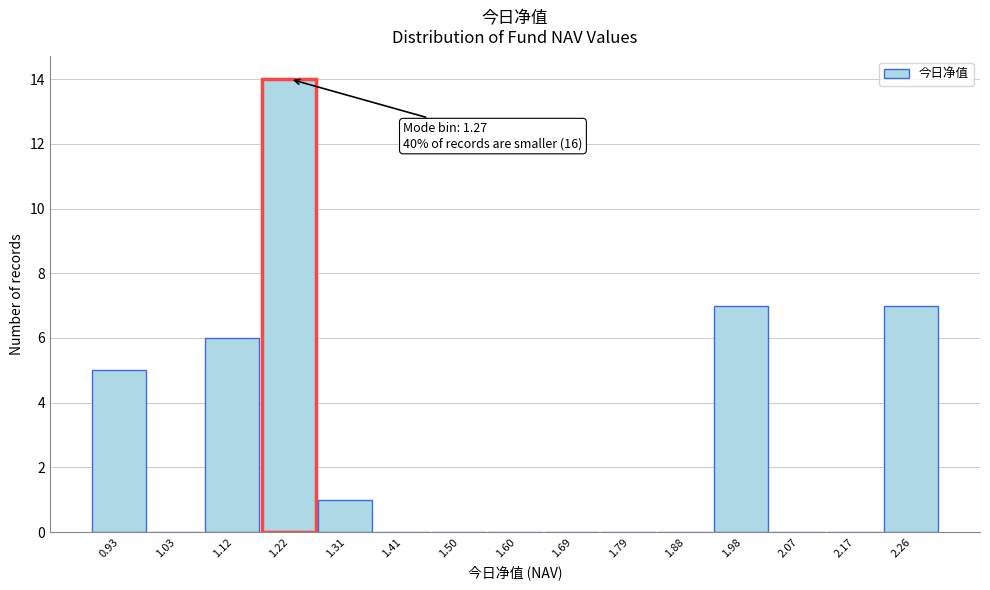

Reading left to right, extract all data points from this chart.

0.93=5	1.03=0	1.12=6	1.22=14	1.31=1	1.41=0	1.50=0	1.60=0	1.69=0	1.79=0	1.88=0	1.98=7	2.07=0	2.17=0	2.26=7